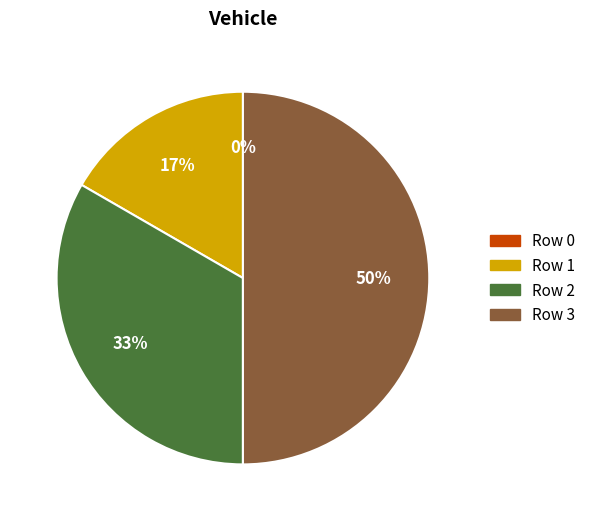

Is there a majority slice in this chart?

No